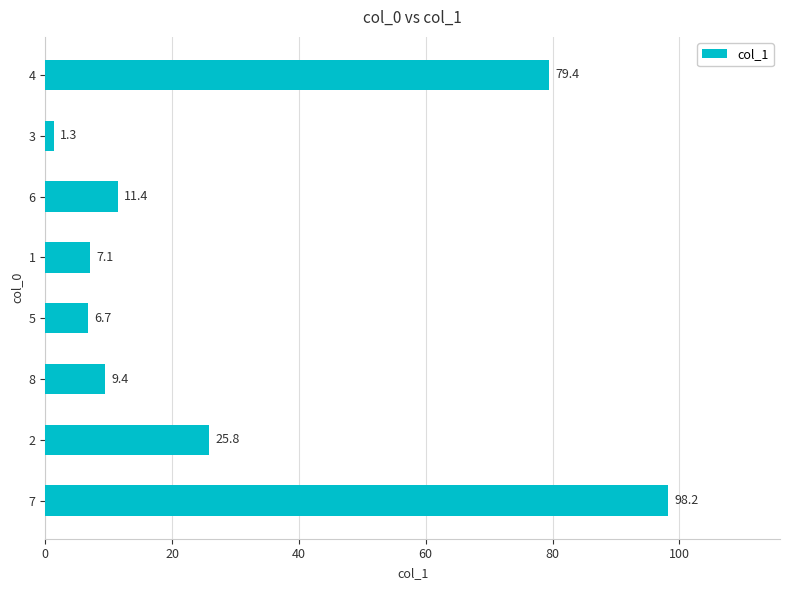

Reading bottom to top, list all the values displayed in this chart.

7=98.2	2=25.8	8=9.4	5=6.7	1=7.1	6=11.4	3=1.3	4=79.4